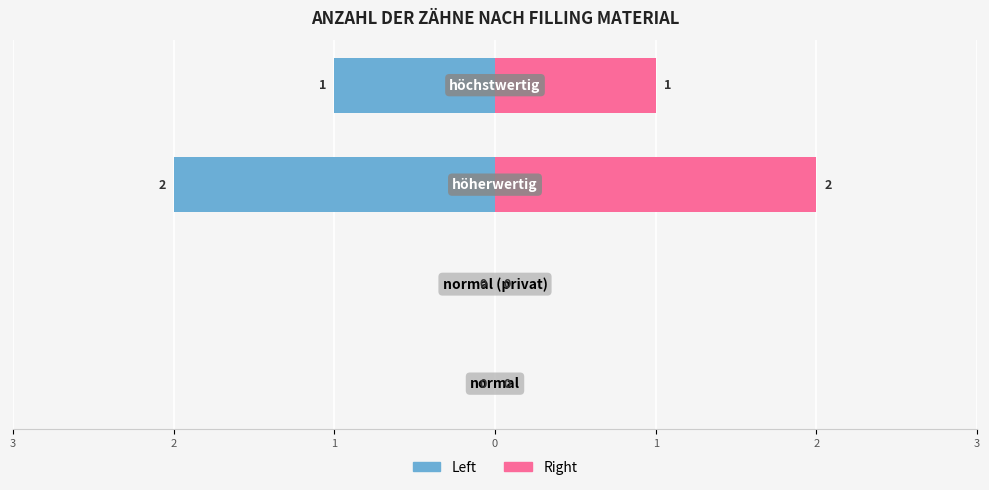

Between 0 and 3, which is larger?

3